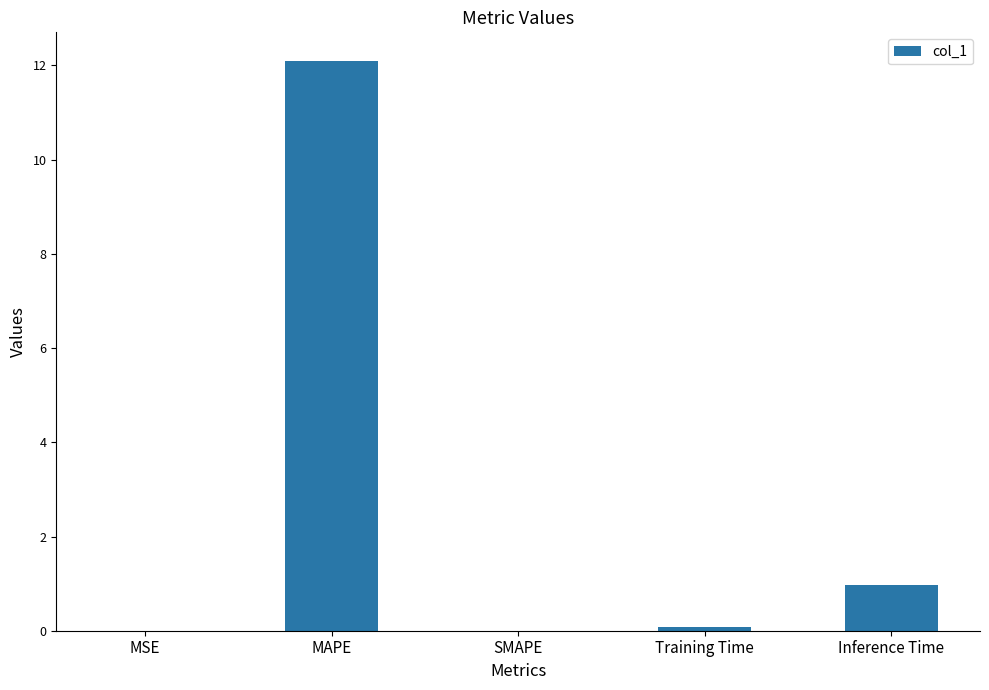

What is the sum of all values?

13.1